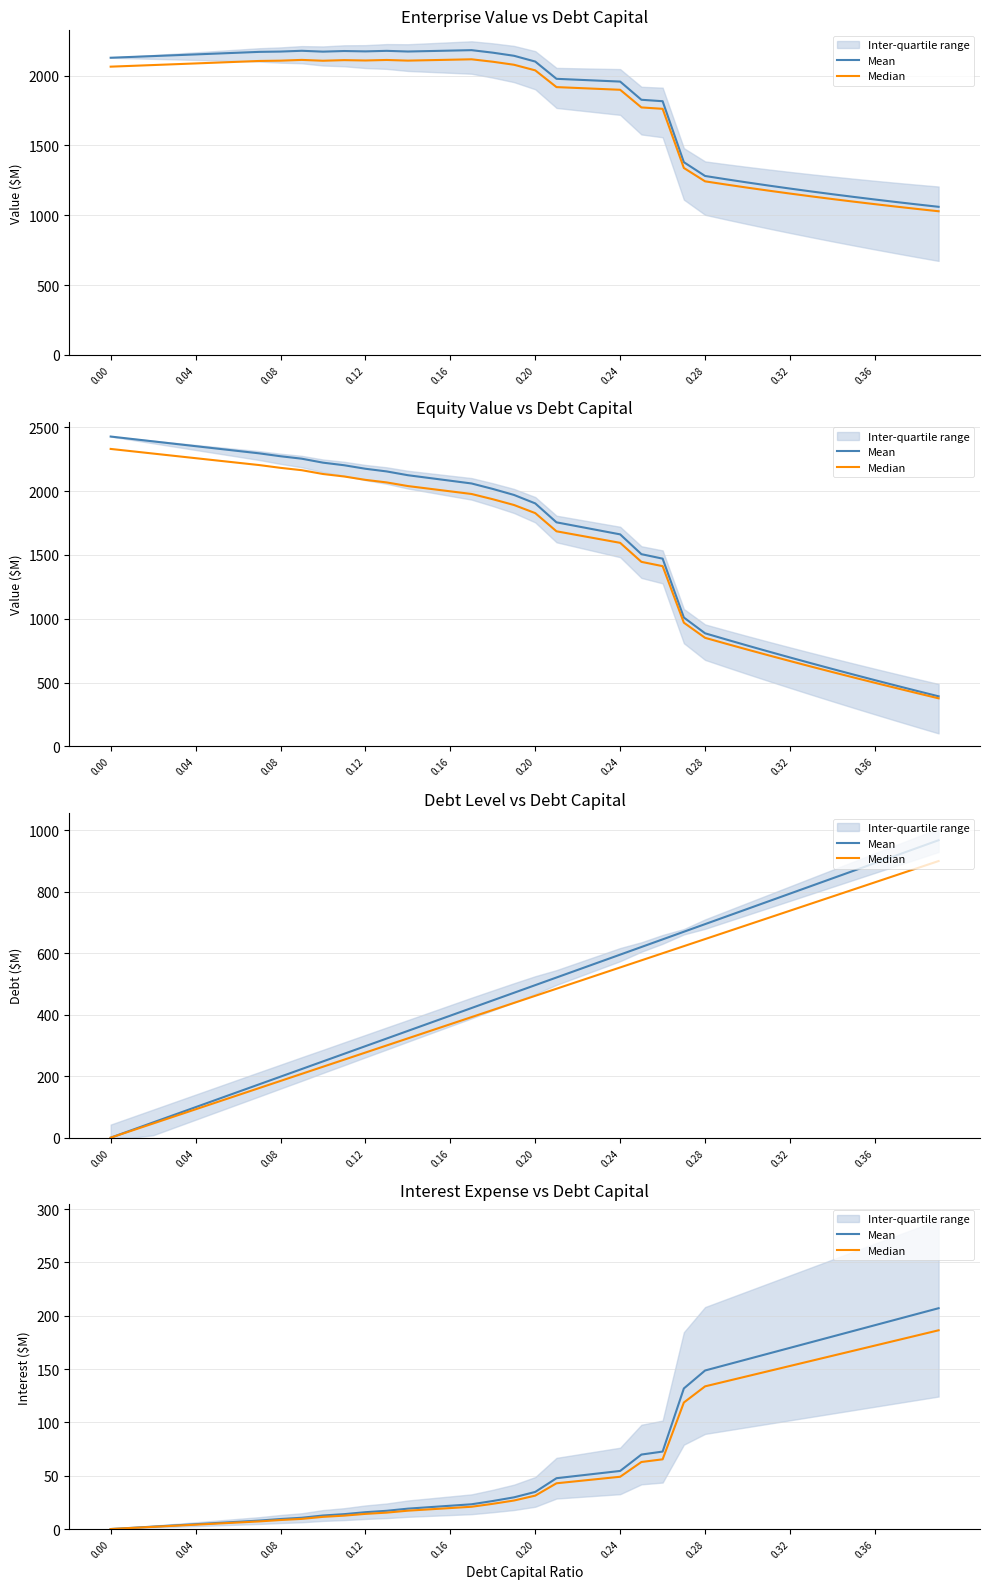

True or false: Mean and Median cross at least once.

False